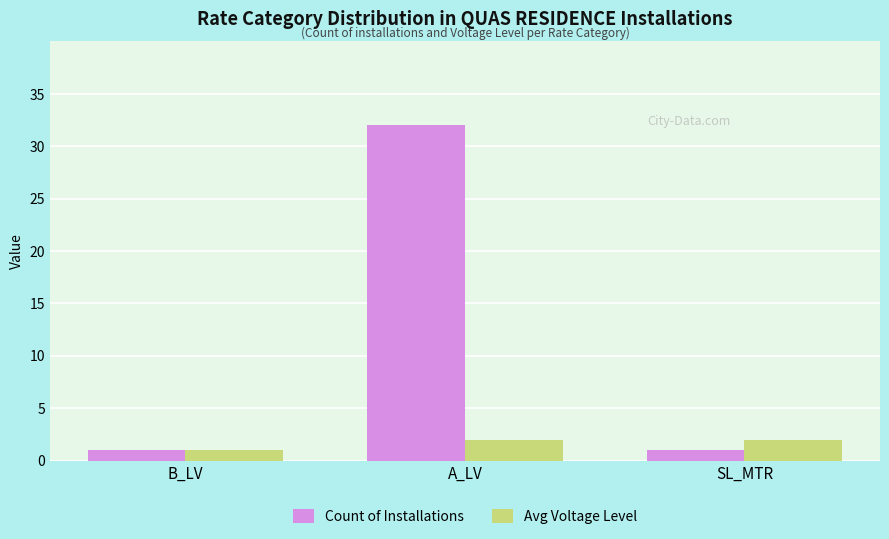

Which series changed the most between B_LV and A_LV?

Count of Installations